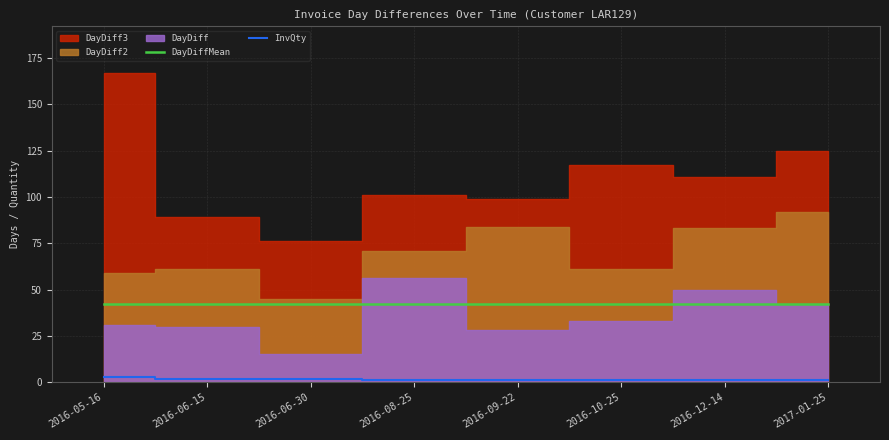

What is the value of the DayDiffMean point at the 4th from the left?

42.1